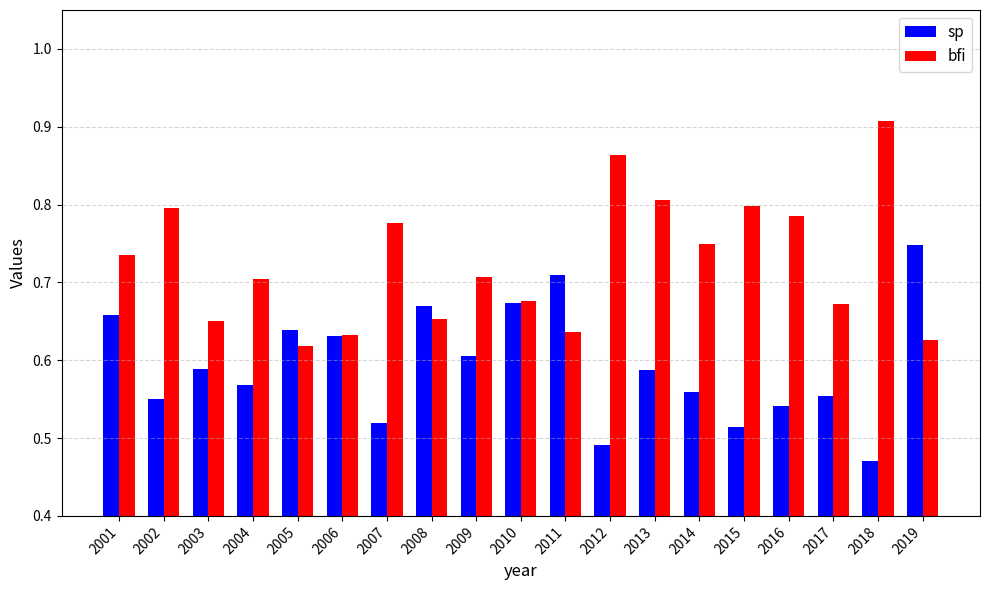

True or false: sp has a value of 0.8 at 2012.

False